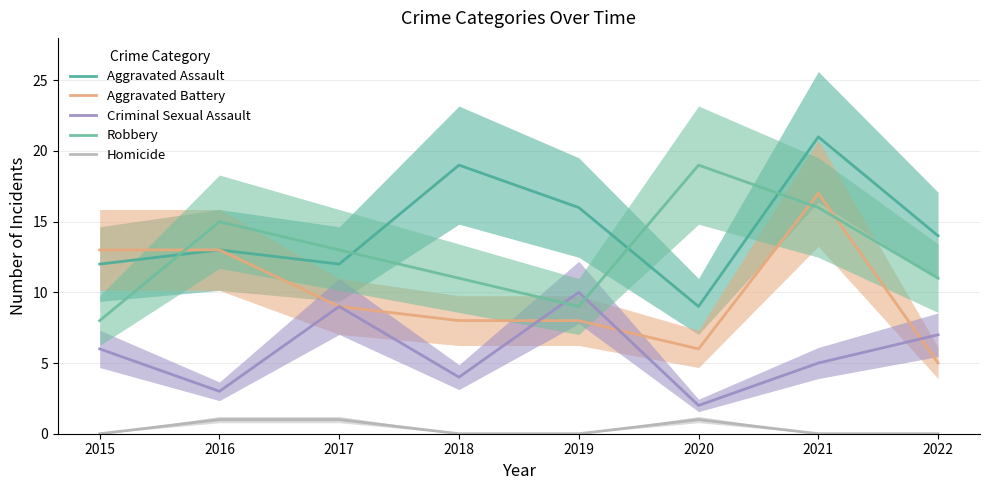

Reading left to right, list all the values displayed in this chart.

Aggravated Assault: 2015=12	2016=13	2017=12	2018=19	2019=16	2020=9	2021=21	2022=14
Aggravated Battery: 2015=13	2016=13	2017=9	2018=8	2019=8	2020=6	2021=17	2022=5
Criminal Sexual Assault: 2015=6	2016=3	2017=9	2018=4	2019=10	2020=2	2021=5	2022=7
Robbery: 2015=8	2016=15	2017=13	2018=11	2019=9	2020=19	2021=16	2022=11
Homicide: 2015=0	2016=1	2017=1	2018=0	2019=0	2020=1	2021=0	2022=0